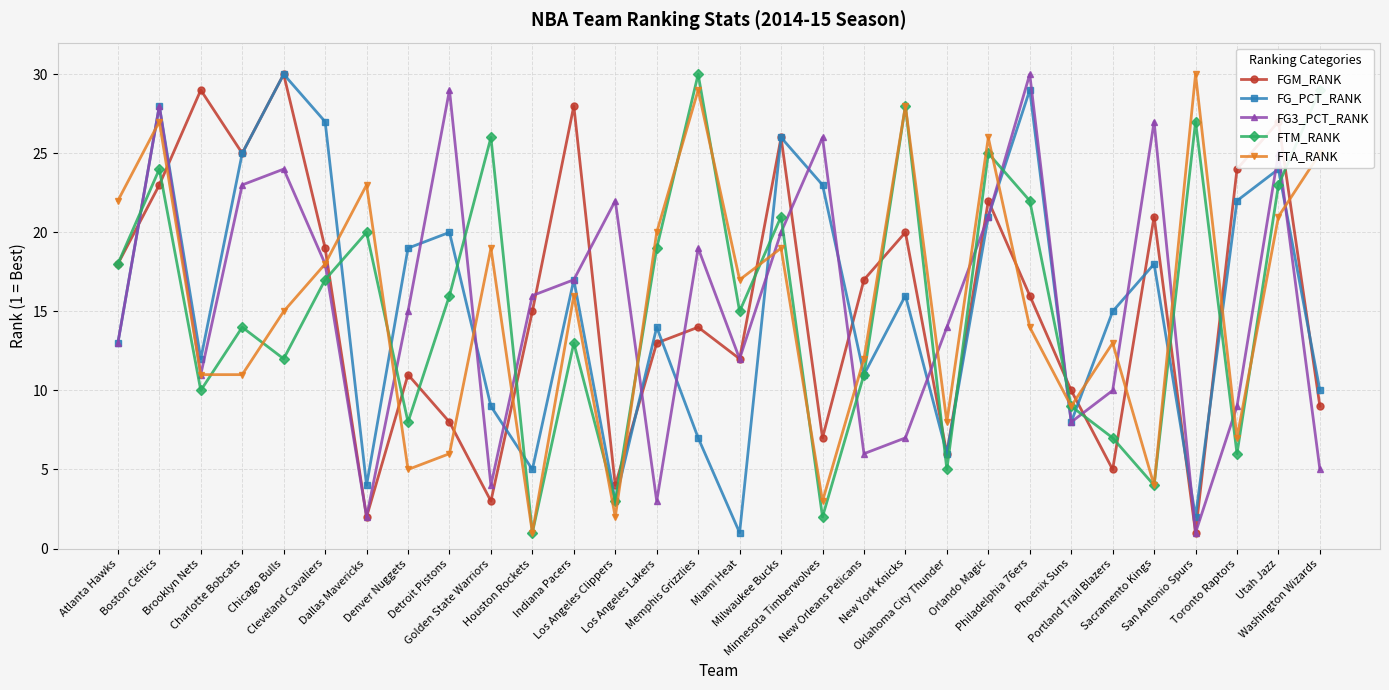

Is this an area chart (filled region under the line)?

No